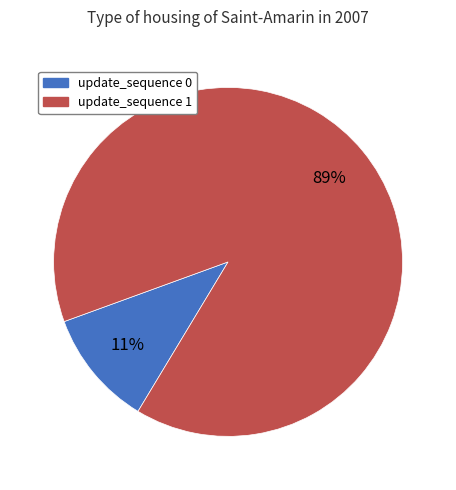

Between update_sequence 0 and update_sequence 1, which is larger?

update_sequence 1